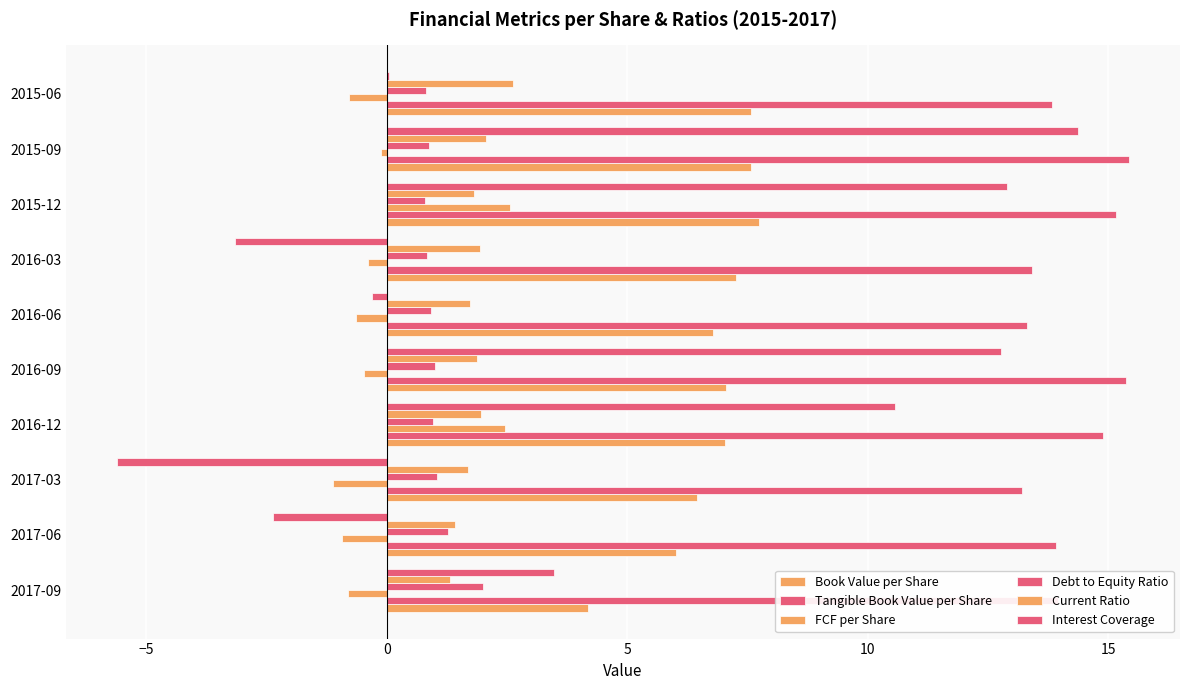

How many data points does each series have?

10